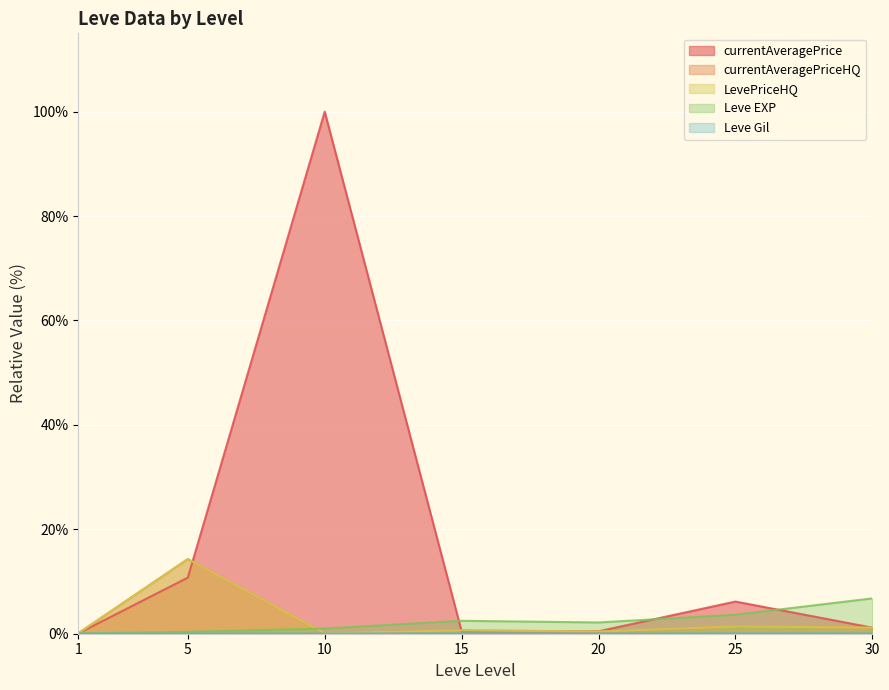

True or false: currentAveragePriceHQ has more than 2 interior local peaks.

True